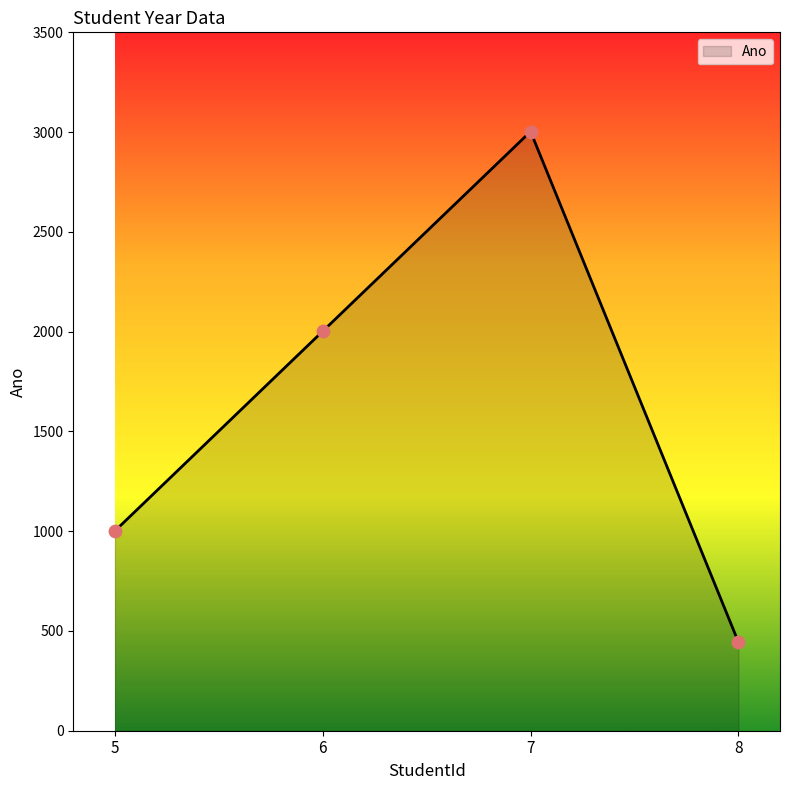

Which has a higher value, 7 or 5?

7